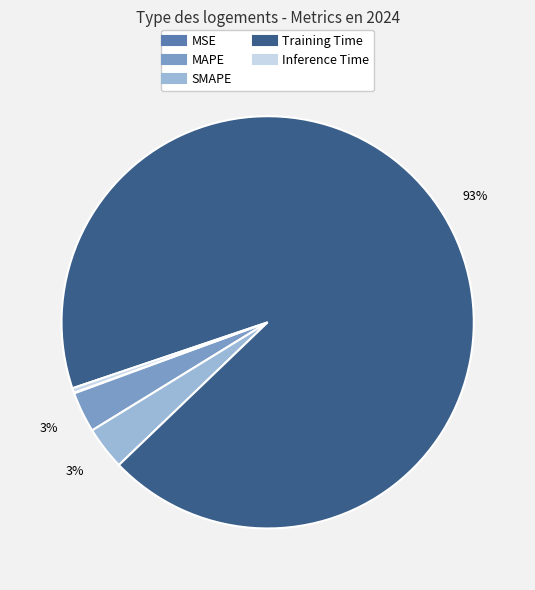

To the nearest percent, what portion does MAPE represent?

3%